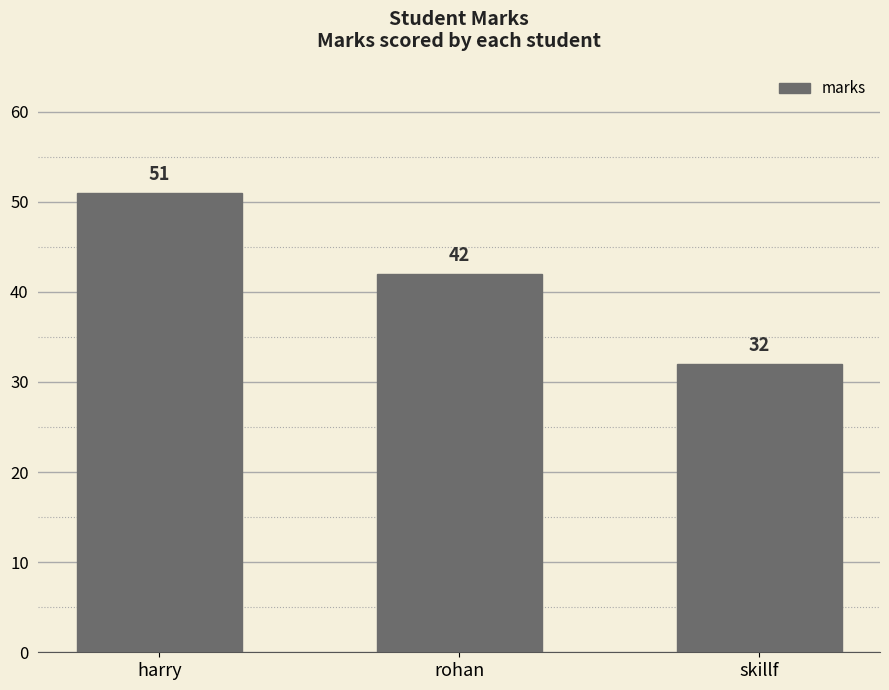

What is the change in value from harry to skillf?

-19